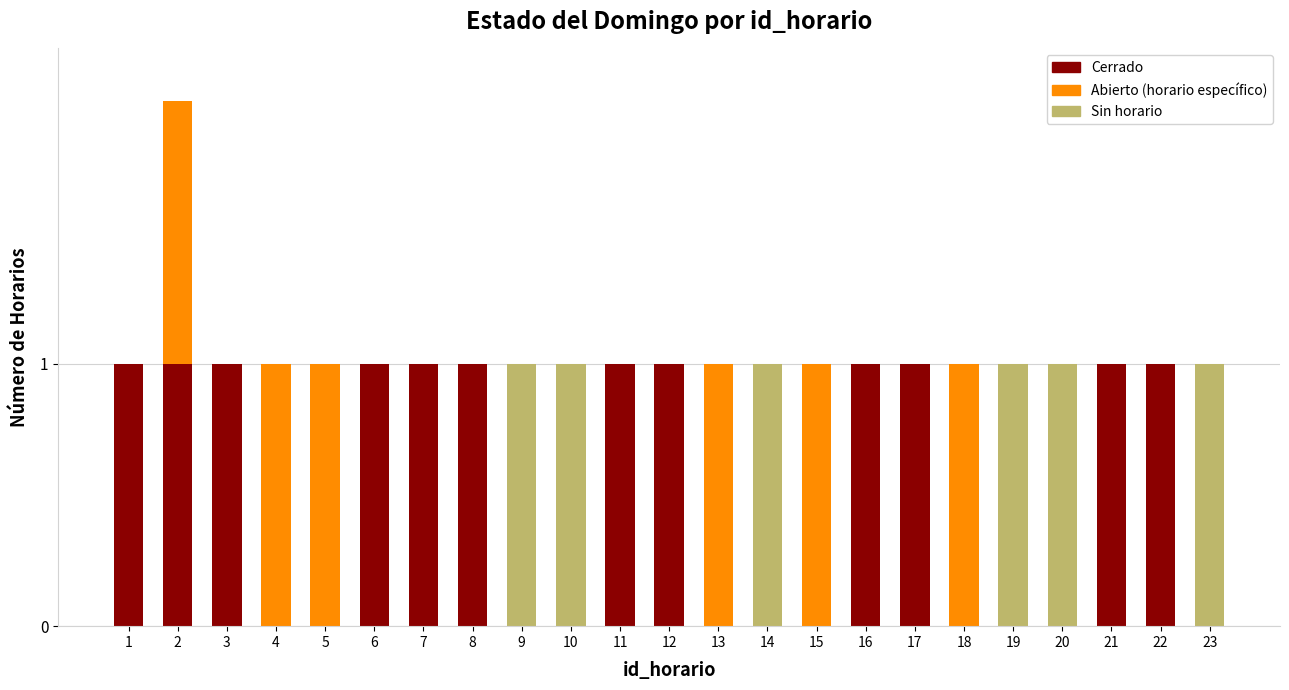

Count the number of data series in this chart.

3